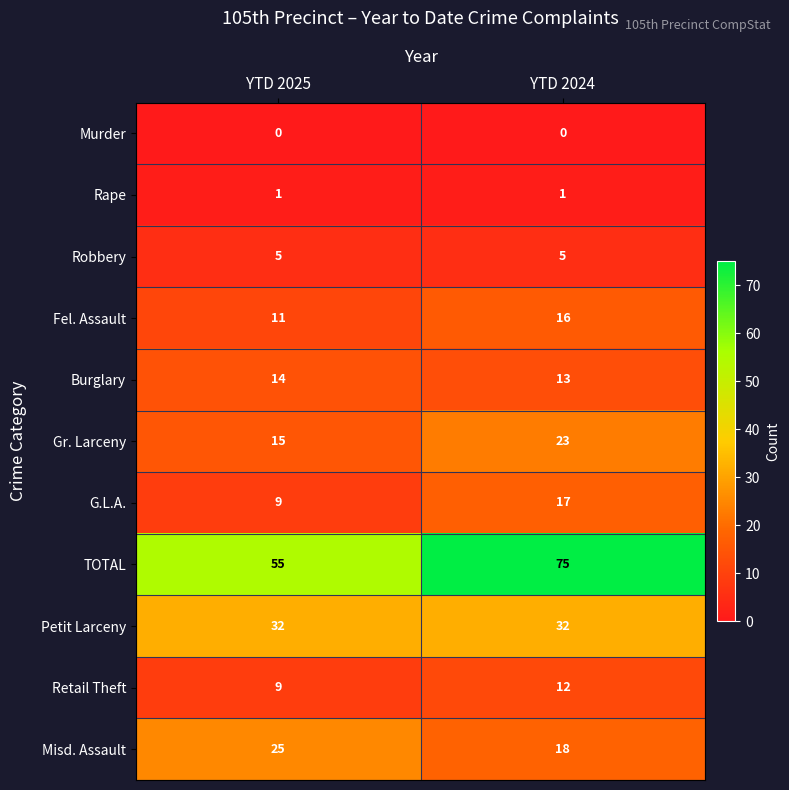

List the series in order of their peak value, highest first.

TOTAL, Petit Larceny, Misd. Assault, Gr. Larceny, G.L.A., Fel. Assault, Burglary, Retail Theft, Robbery, Rape, Murder